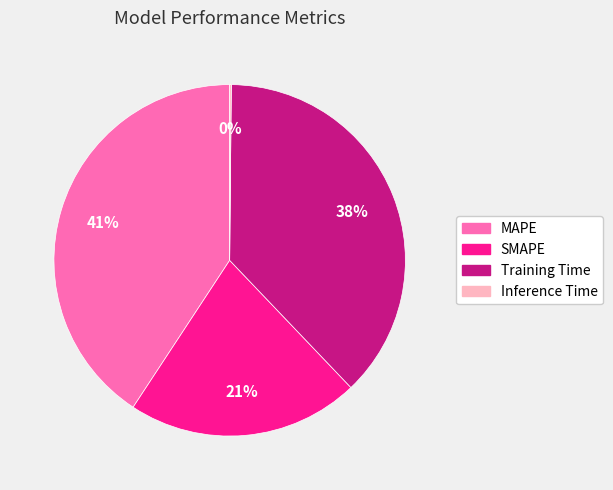

Is MAPE the majority of the pie?

No